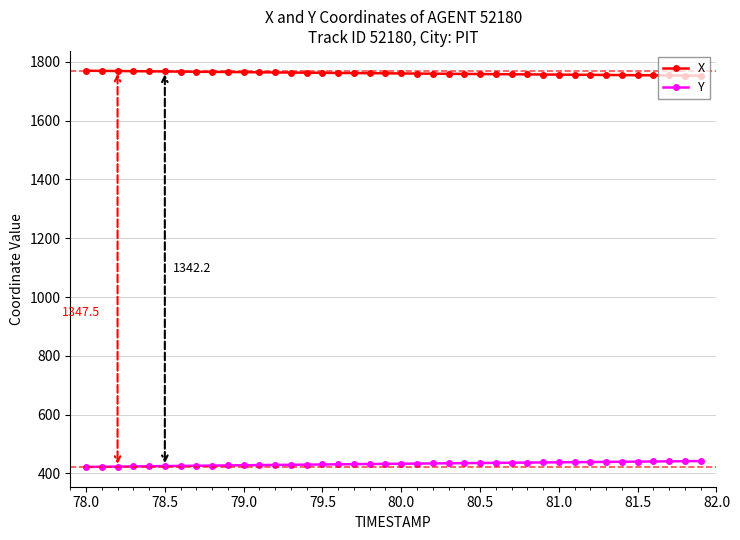

Which series has the largest total across all categories?

X